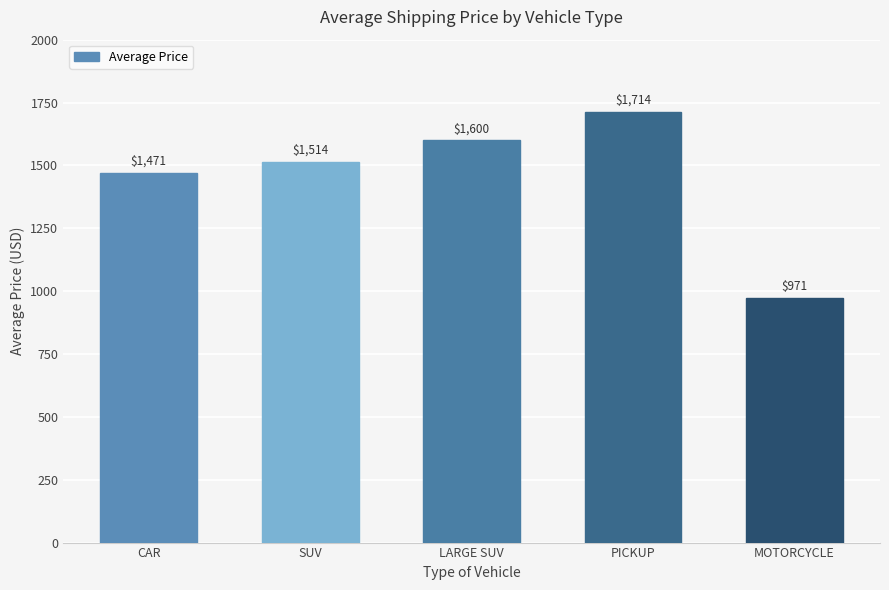

Reading right to left, transcribe all the data shown in this chart.

971	1714	1600	1514	1471